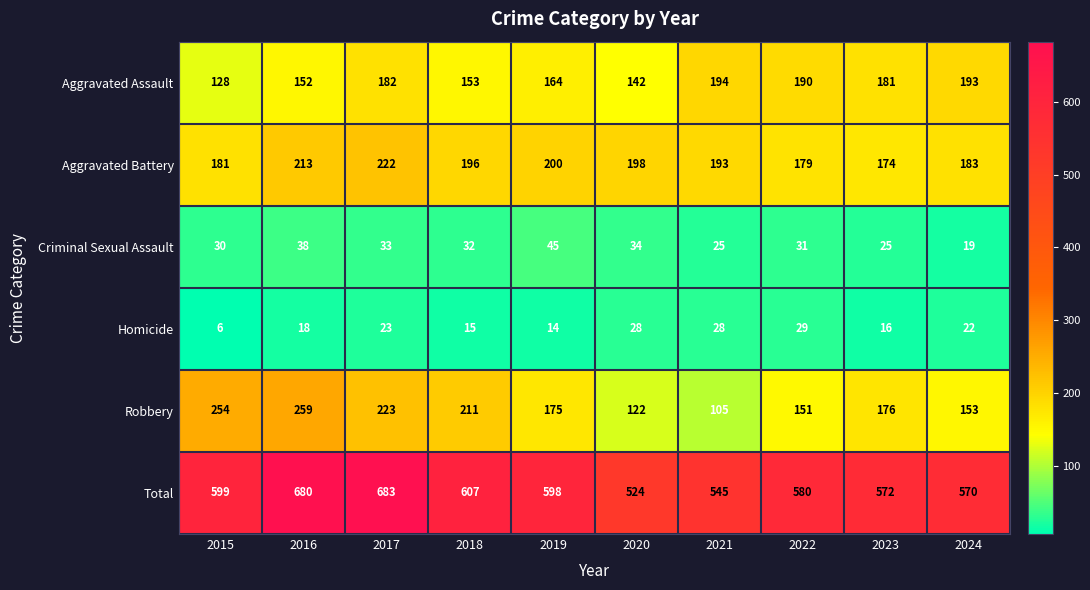

Which series has the largest total across all categories?

Total